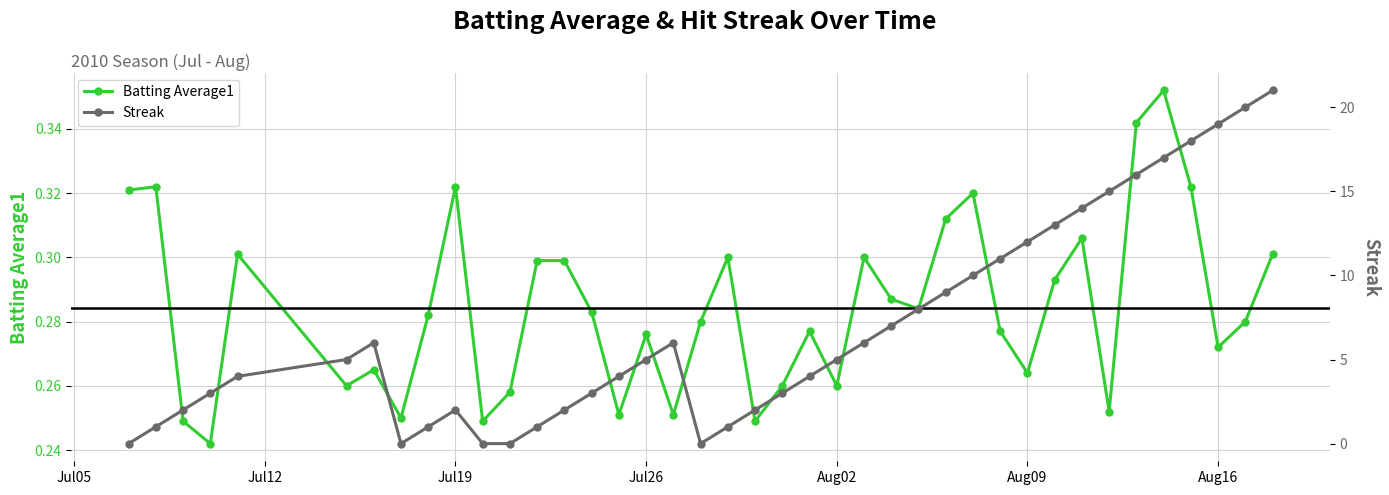

Reading left to right, what are all the values shown in this chart?

Batting Average1: 0.3	0.3	0.2	0.2	0.3	0.3	0.3	0.2	0.3	0.3	0.2	0.3	0.3	0.3	0.3	0.3	0.3	0.3	0.3	0.3	0.2	0.3	0.3	0.3	0.3	0.3	0.3	0.3	0.3	0.3	0.3	0.3	0.3	0.3	0.3	0.4	0.3	0.3	0.3	0.3
Streak: 0.0	1.0	2.0	3.0	4.0	5.0	6.0	0.0	1.0	2.0	0.0	0.0	1.0	2.0	3.0	4.0	5.0	6.0	0.0	1.0	2.0	3.0	4.0	5.0	6.0	7.0	8.0	9.0	10.0	11.0	12.0	13.0	14.0	15.0	16.0	17.0	18.0	19.0	20.0	21.0